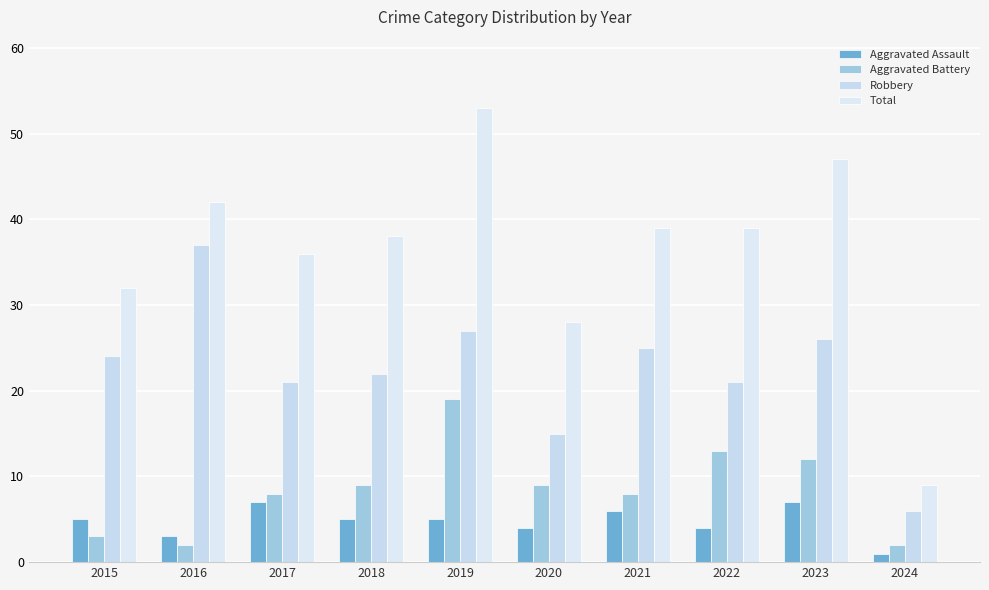

What is the lowest value of the Aggravated Battery series?

2